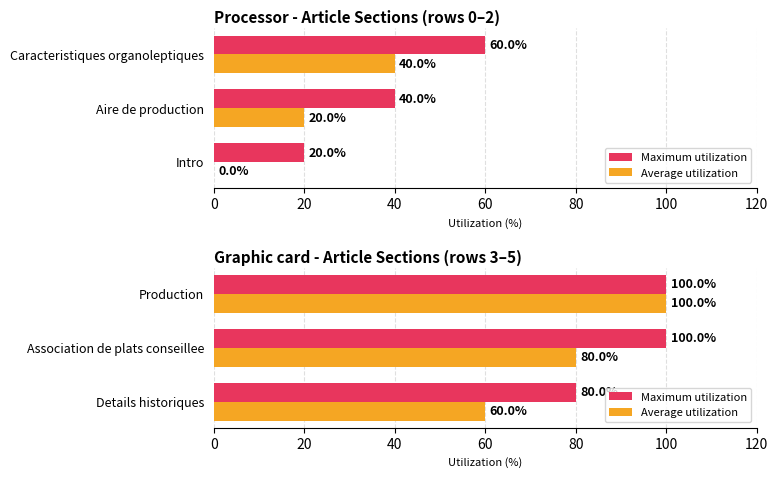

What is the value of the Maximum utilization bar at the 3rd from the left?

100